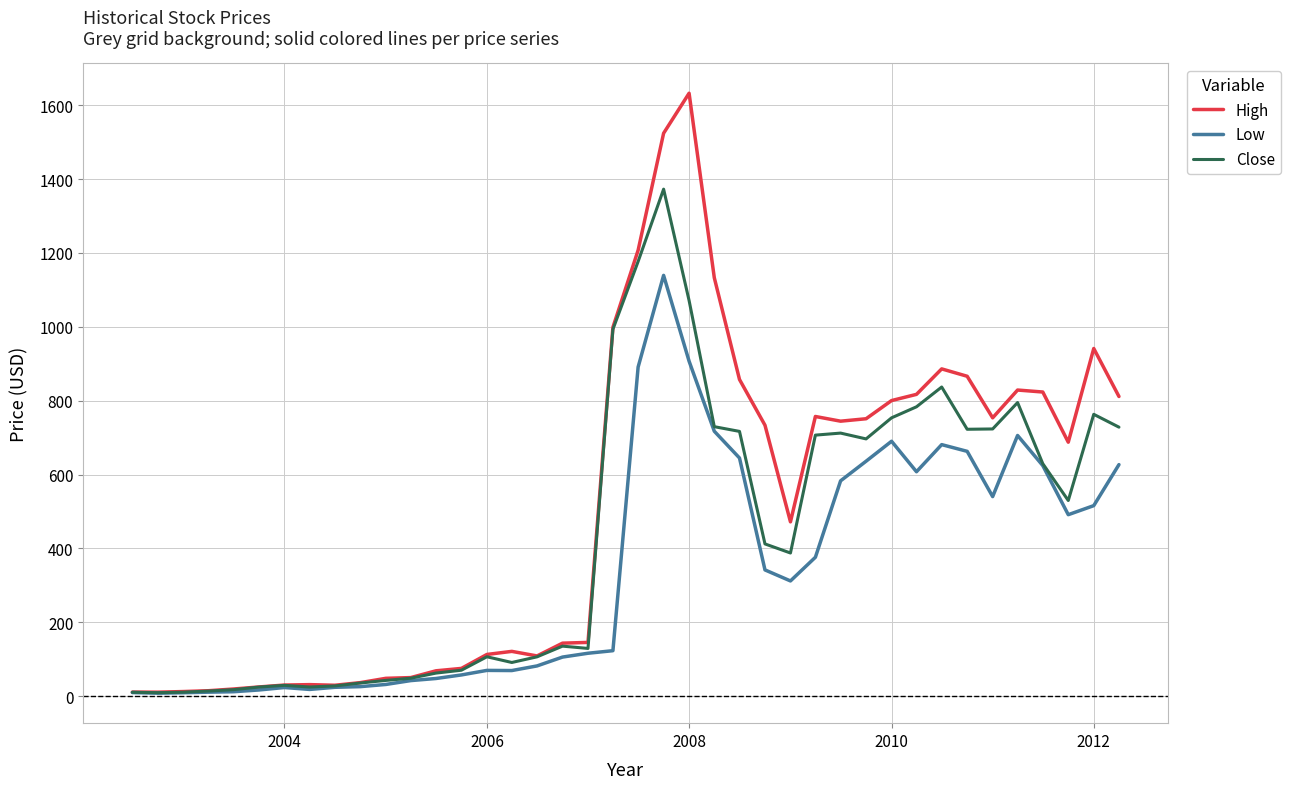

Which series has the largest range (max minus min)?

High